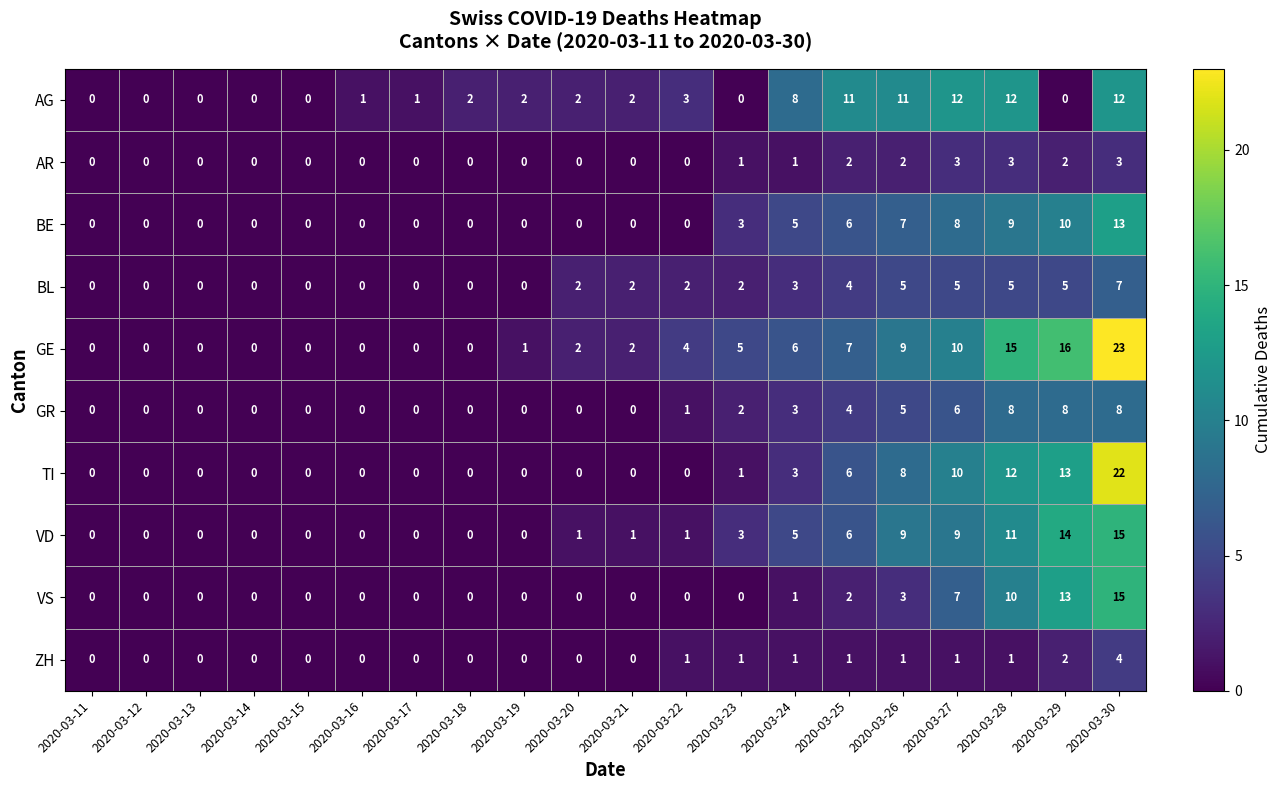

What is the sum of the GR values at 2020-03-25 and 2020-03-19?

4